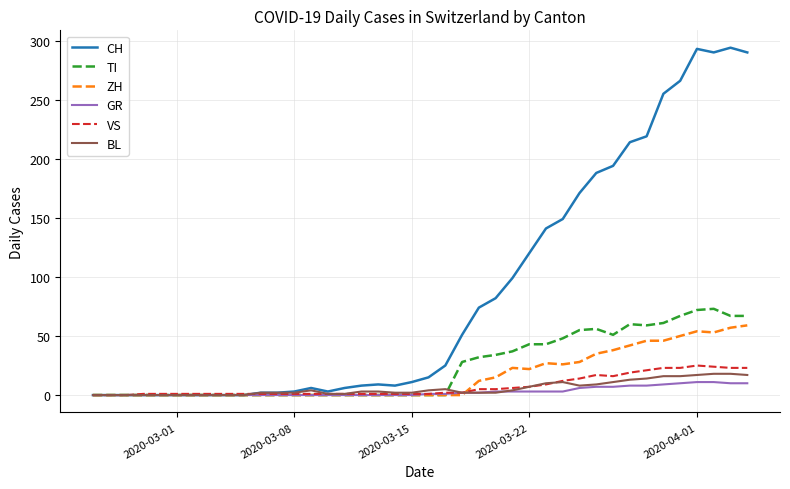

What is the greatest value displayed?

294